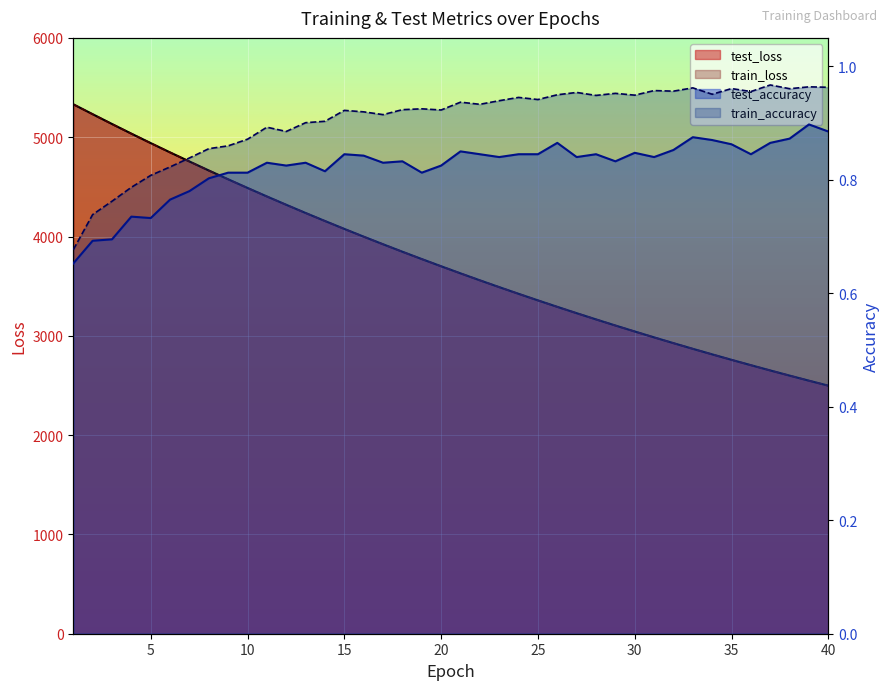

What is the difference between the second highest and minimum values in the train_accuracy series?

0.3